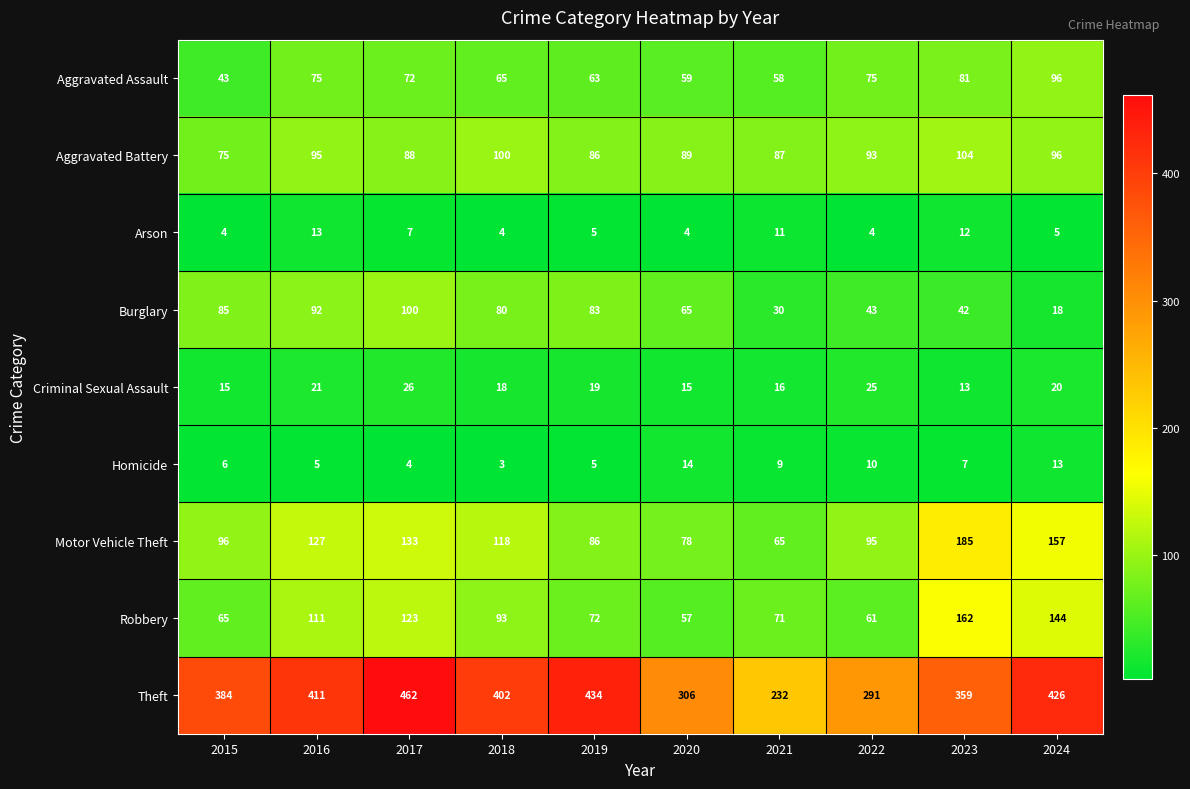

Which series changed the most between 2016 and 2017?

Theft